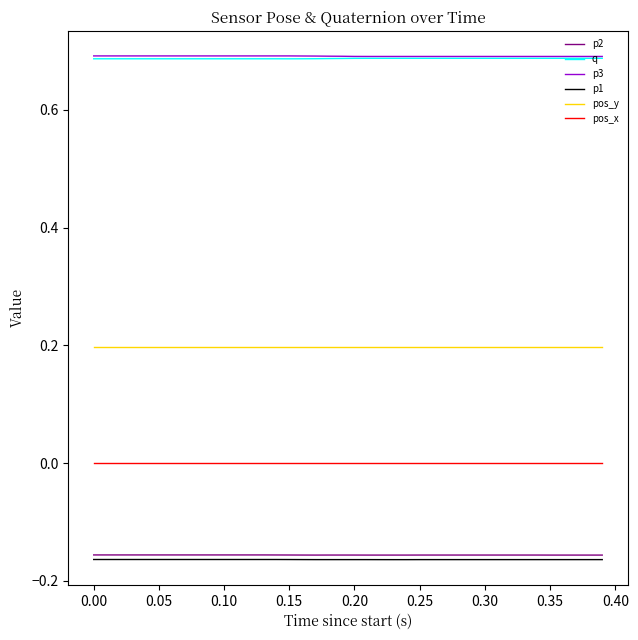

True or false: p3 and pos_x cross at least once.

False